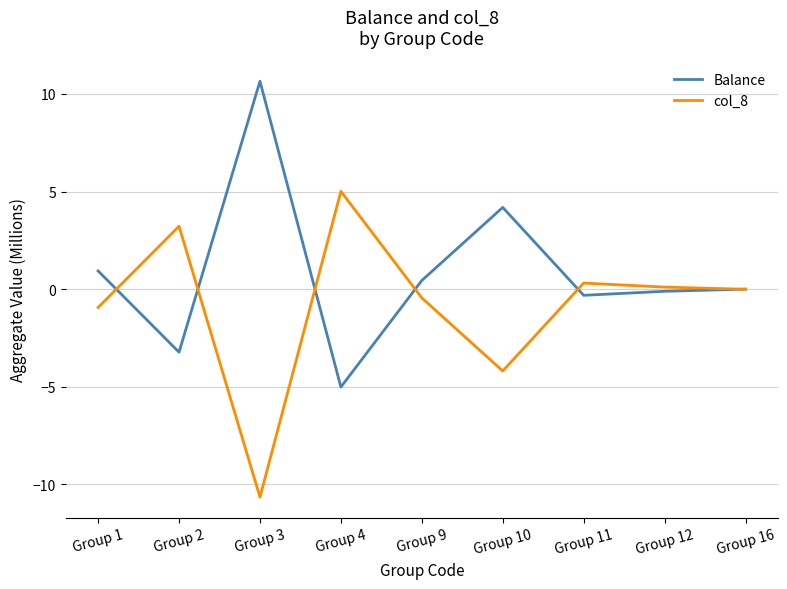

Which series has the largest total across all categories?

Balance